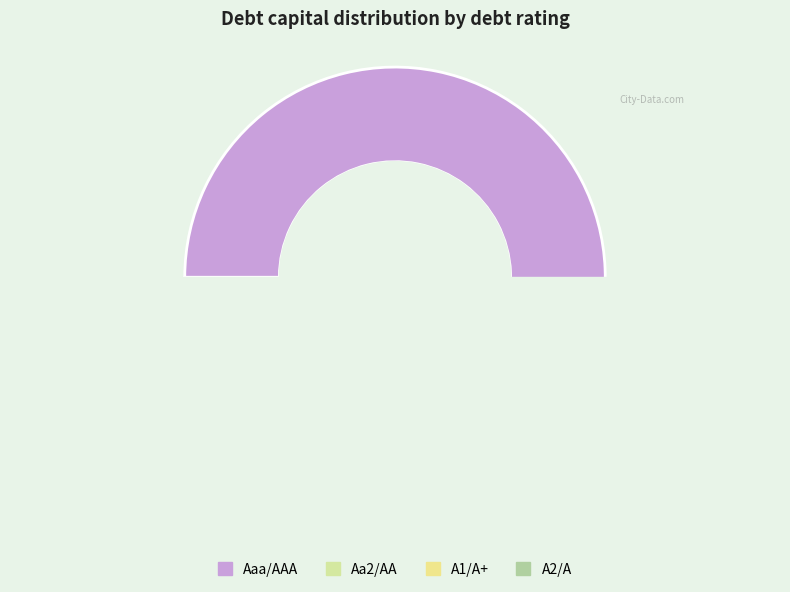

What is the largest slice in the pie chart?

Aaa/AAA